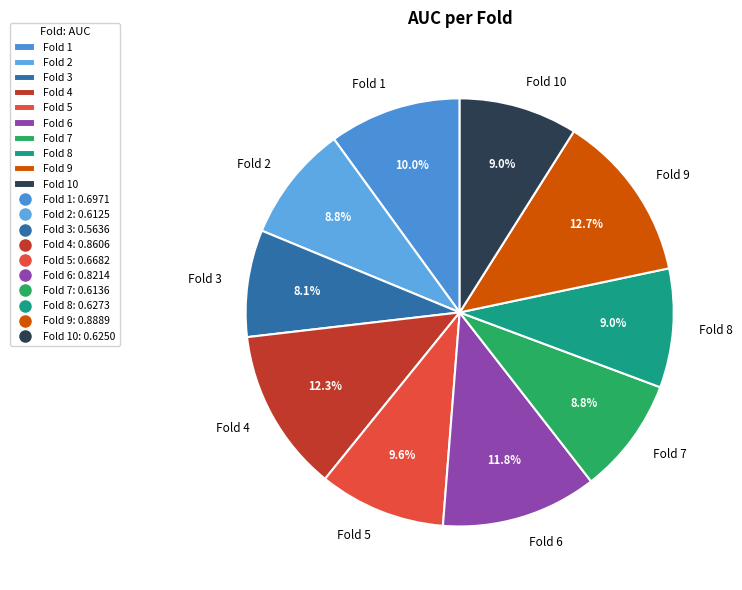

True or false: Fold 10 accounts for 1% of the total.

False